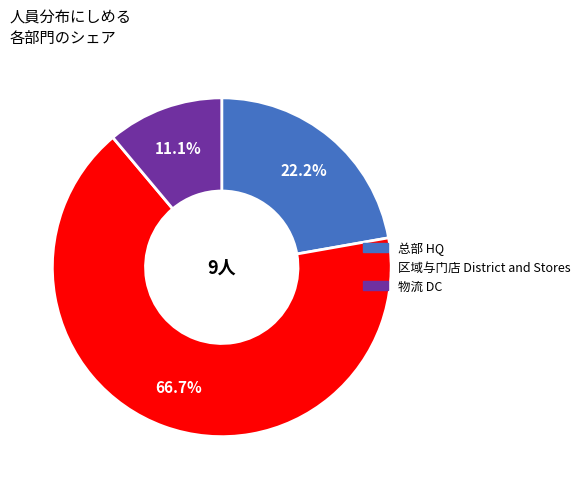

To the nearest percent, what is the difference between the largest and smallest slice percentages?

56%